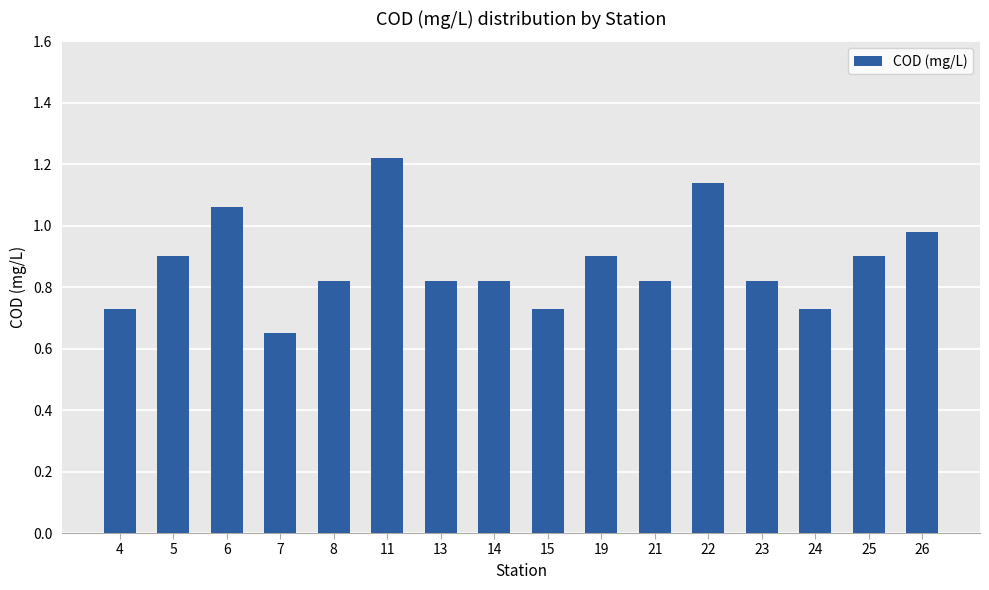

How many bars are there in total?

16